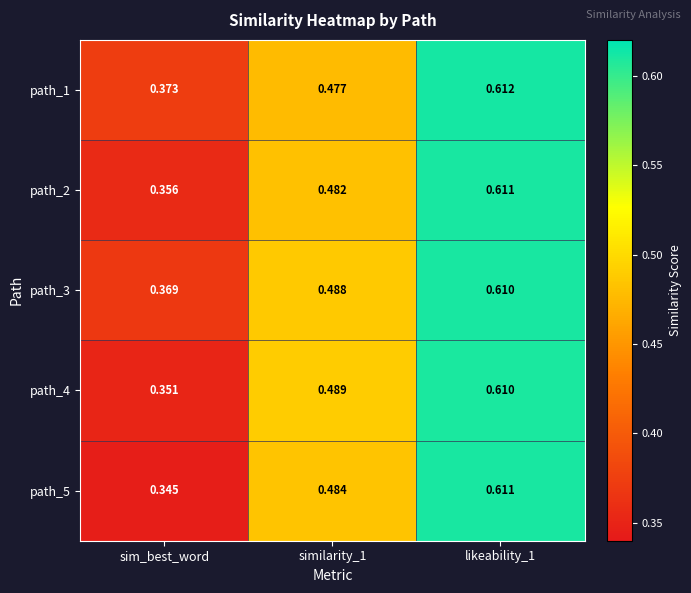

Where is path_1 nearest to the value 0?

sim_best_word